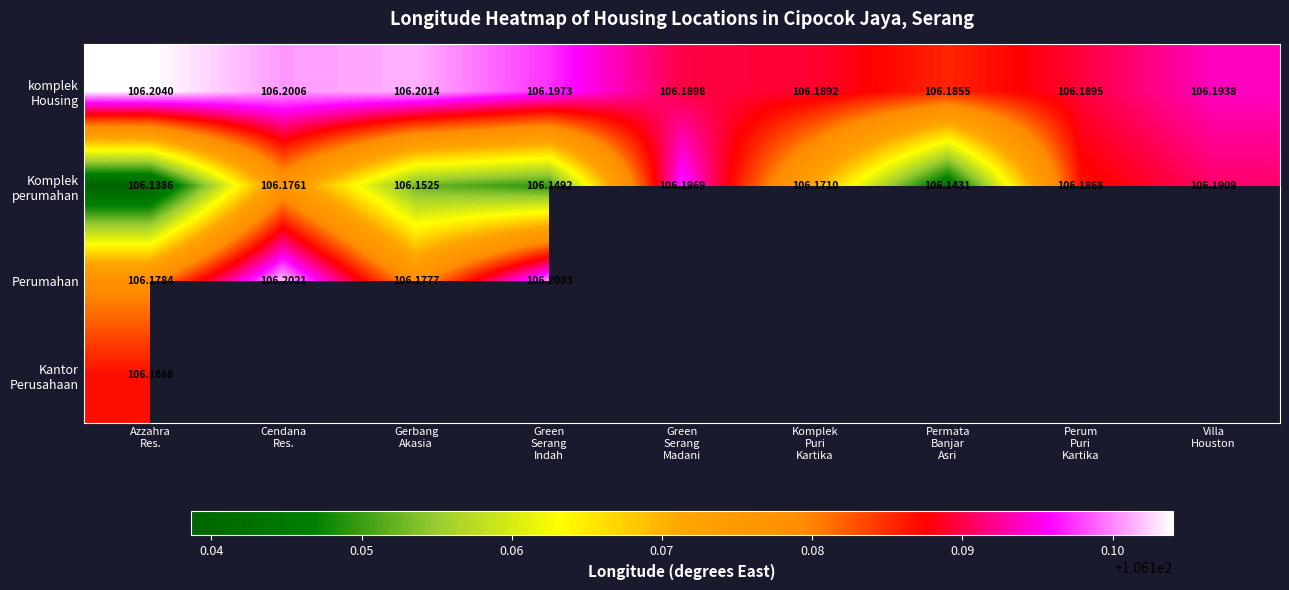

The komplek Housing series shows 171.8 at Villa Houston. True or false?

False